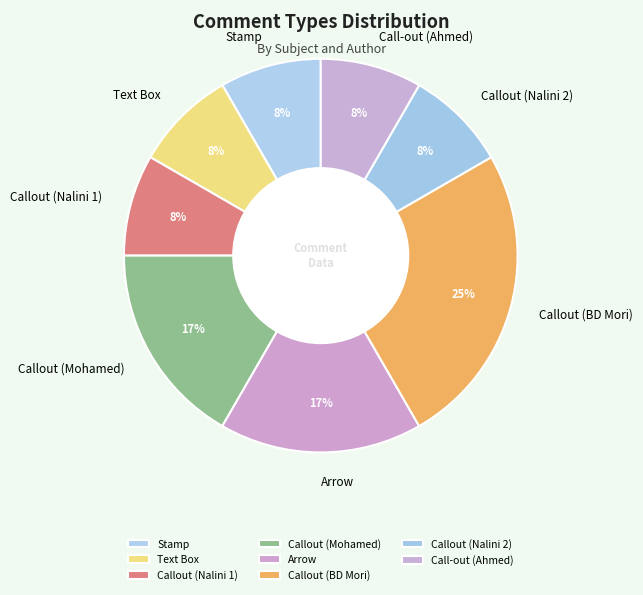

Is there a majority slice in this chart?

No